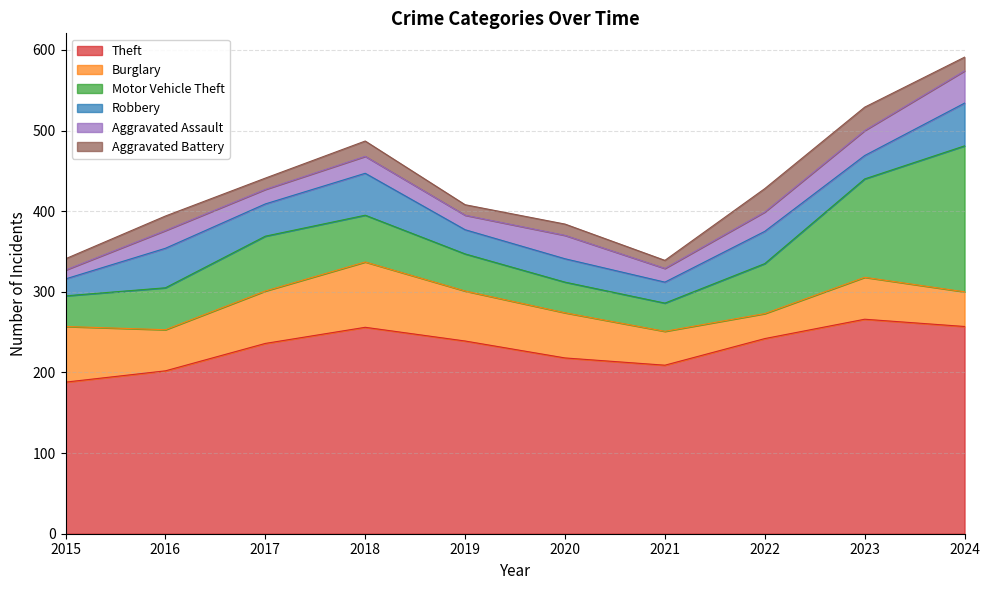

What is the minimum value for Aggravated Battery?

10